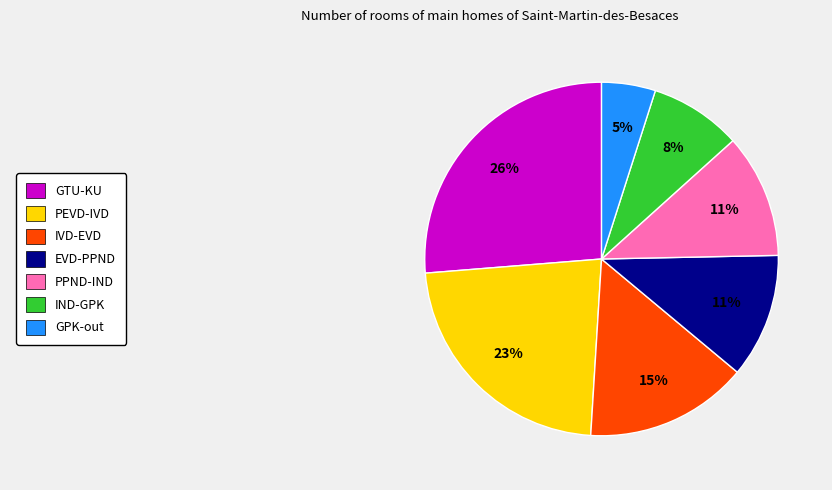

To the nearest percent, what is the difference between the largest and smallest slice percentages?

21%